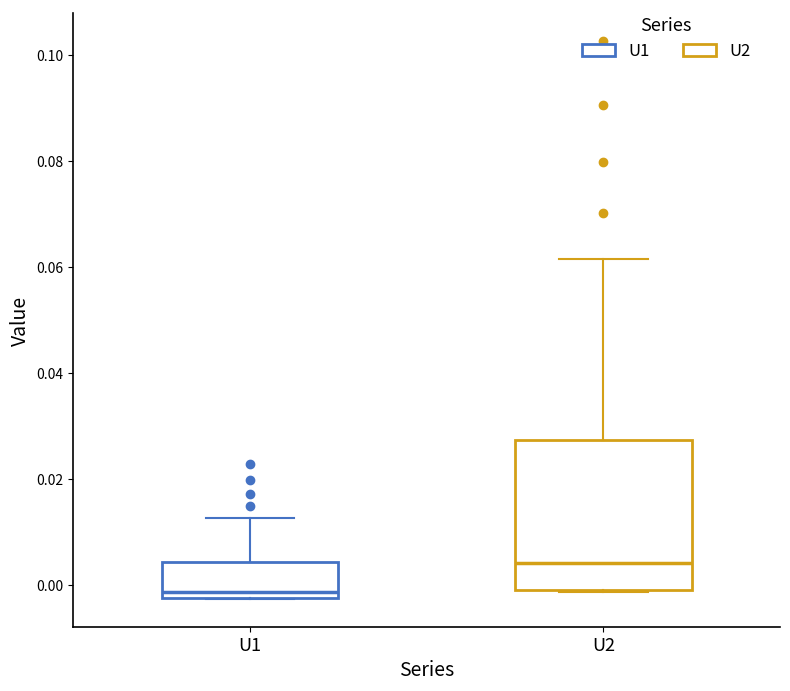

Which box's median line is the lowest?

U1